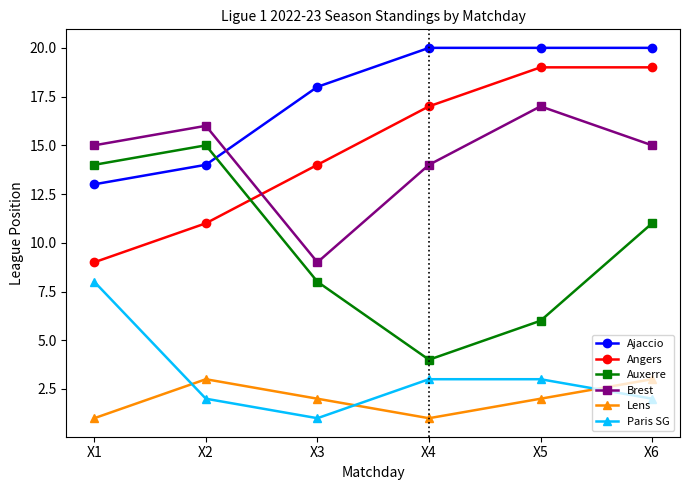

What is the sum of the Ajaccio values at X6 and X3?

38